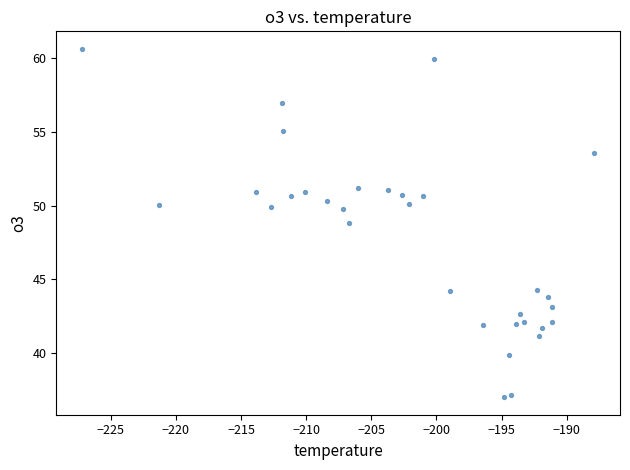

What Y value in the scatter plot is closest to 48?

48.8